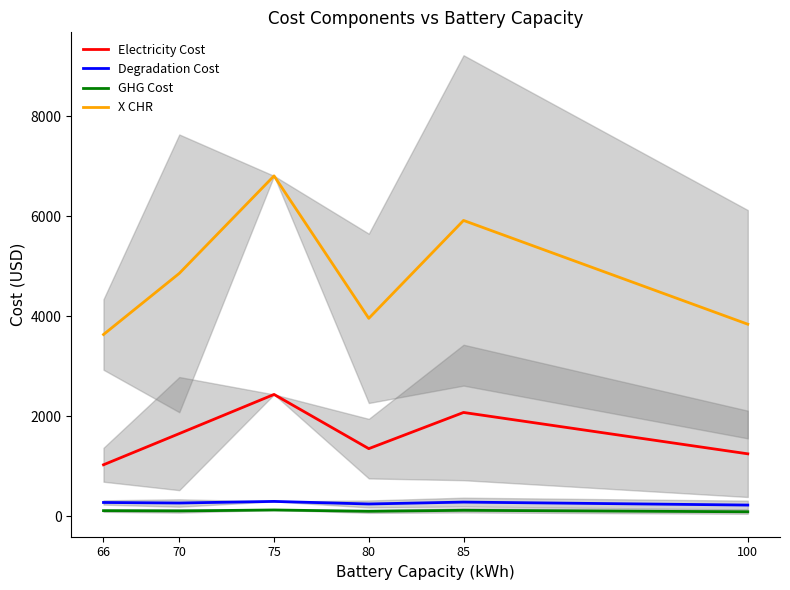

The X CHR series shows 2805.8 at 70. True or false?

False